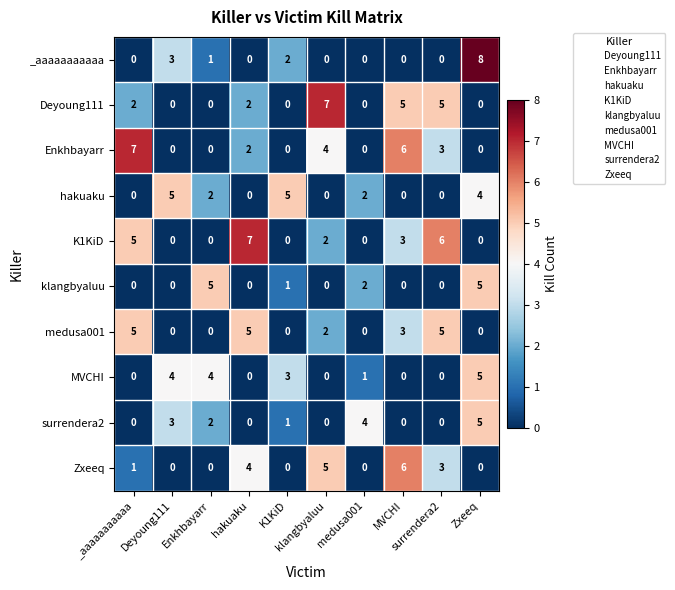

At how many categories does at least one series exceed 1?

10